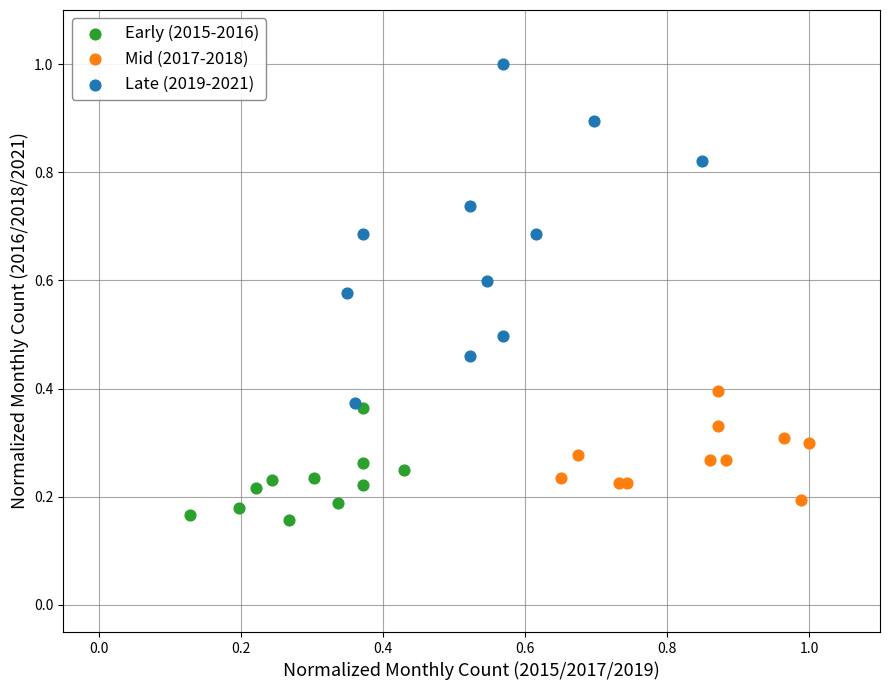

Which series has the largest Y range (max minus min)?

Late (2019-2021)